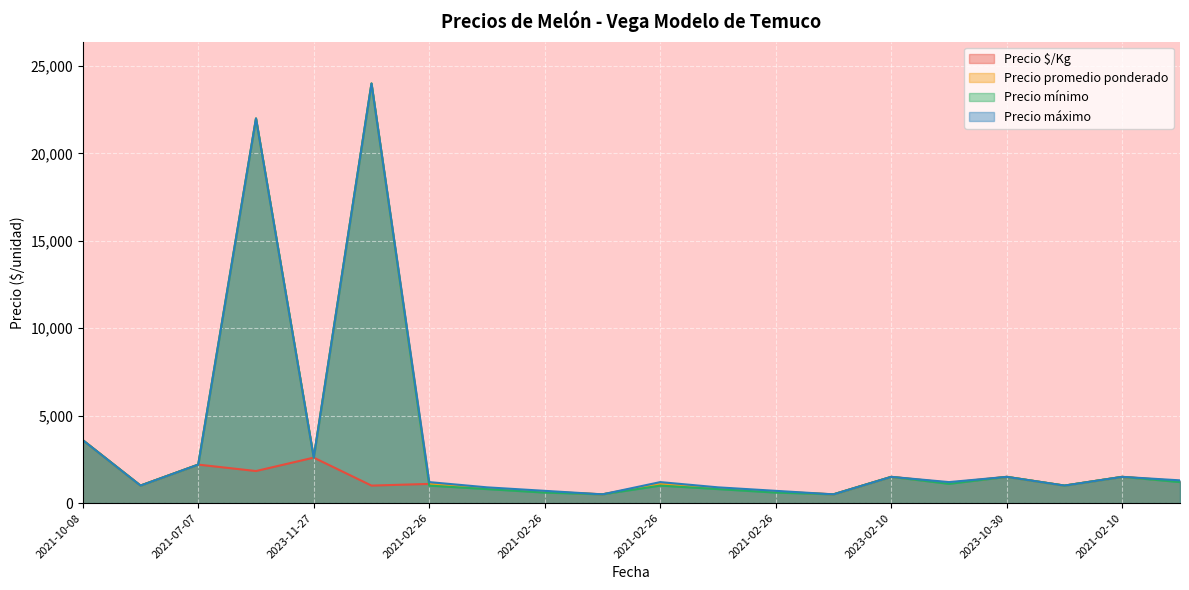

Which series has the widest spread of values?

Precio promedio ponderado